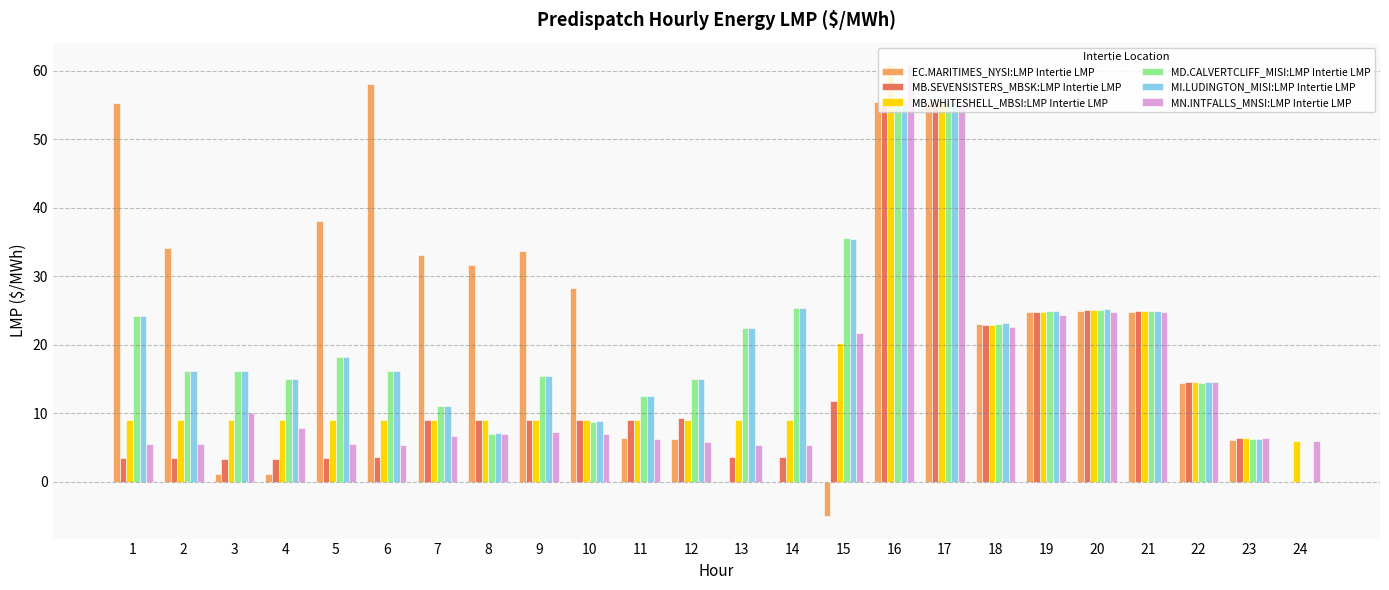

Does the chart contain stacked bars?

No